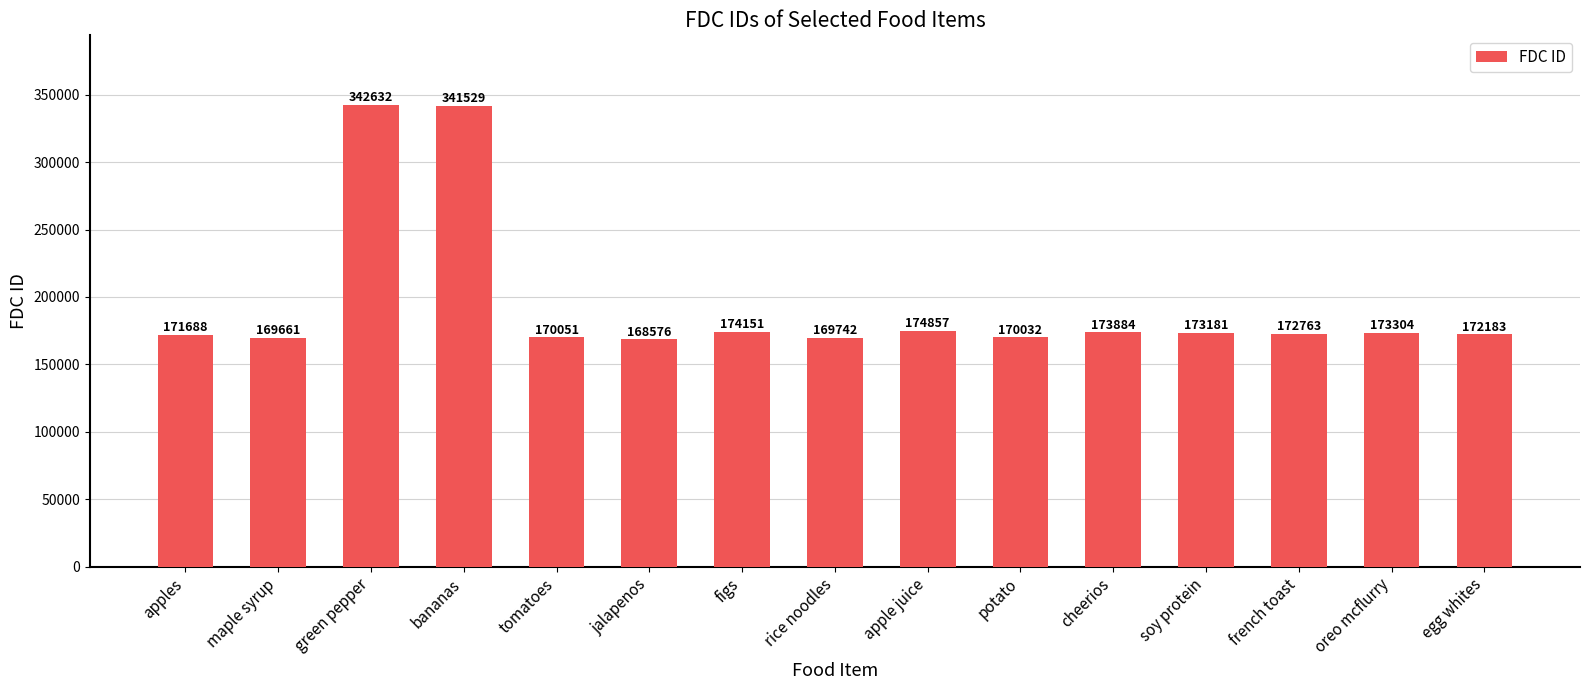

What is the minimum value shown in the chart?

168576